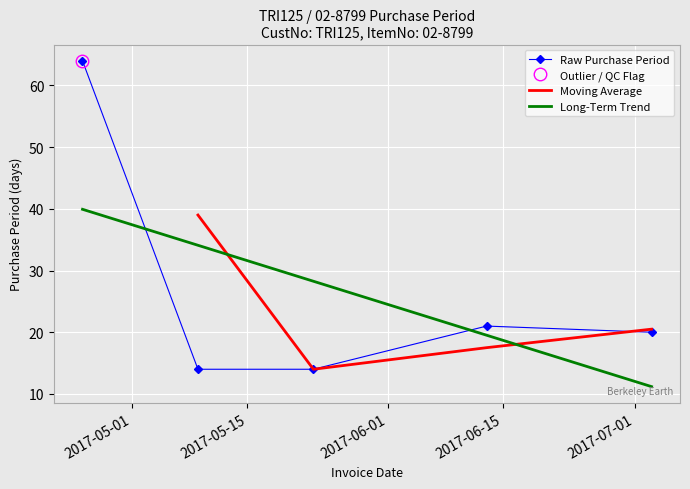

What is the smallest value displayed?

14